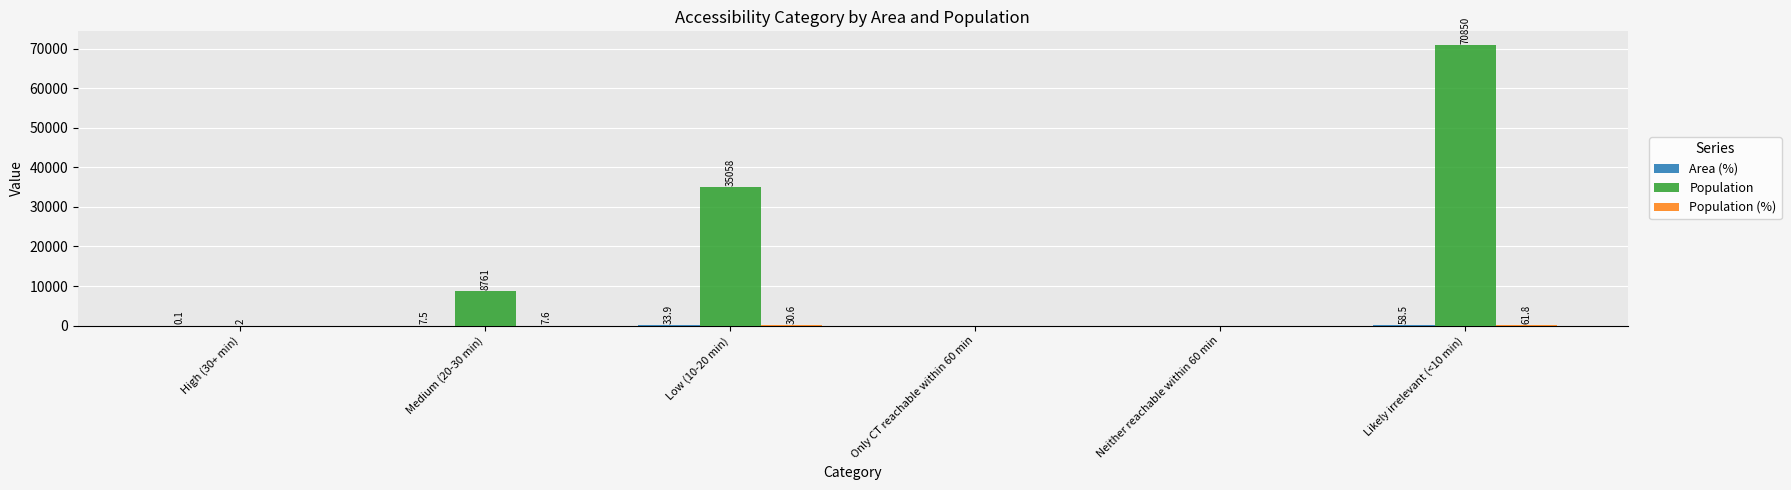

What is the approximate value of Population at Medium (20-30 min)?

8761.0